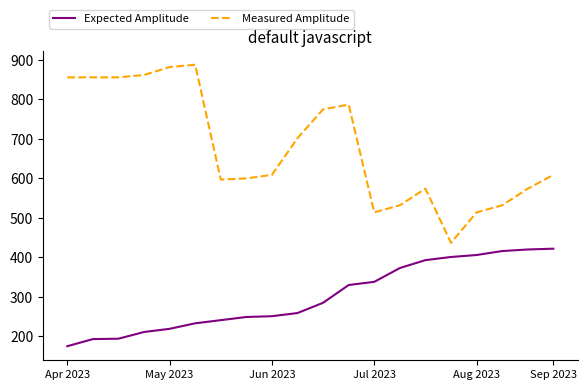

At how many categories does at least one series exceed 256?

20